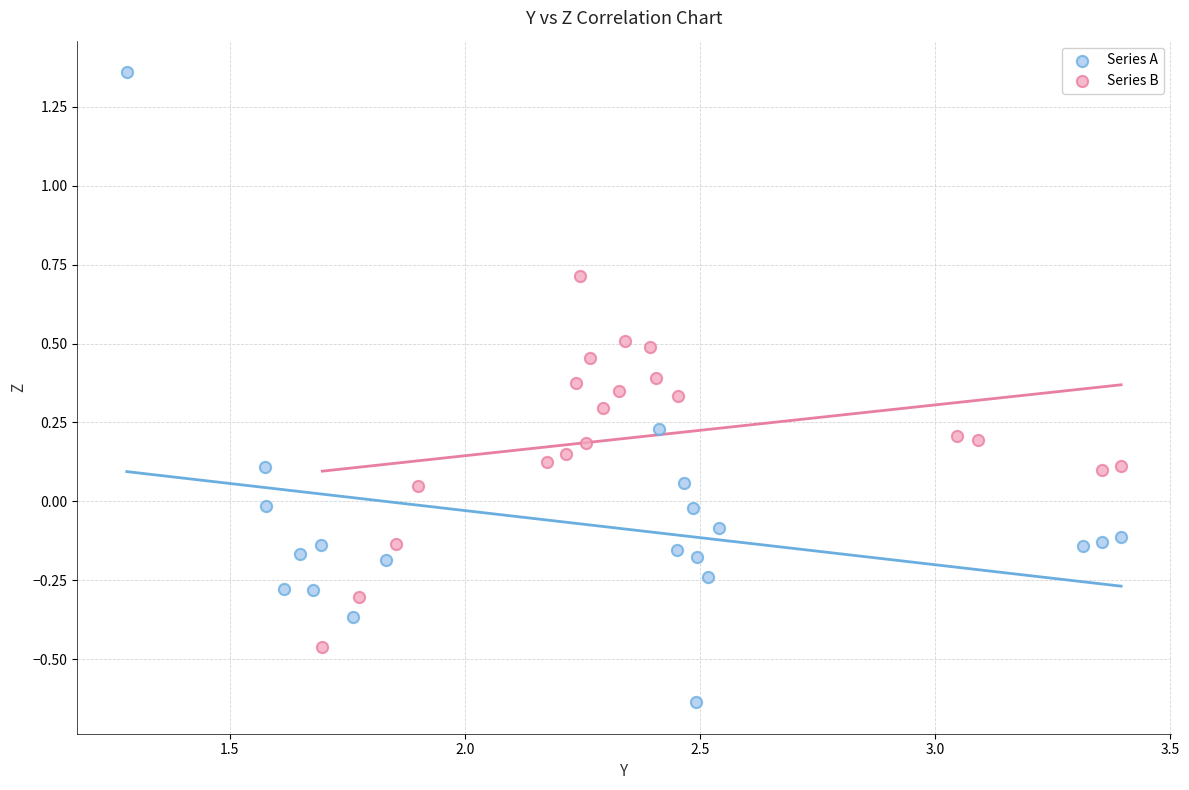

Which series reaches the minimum Y coordinate?

Series A